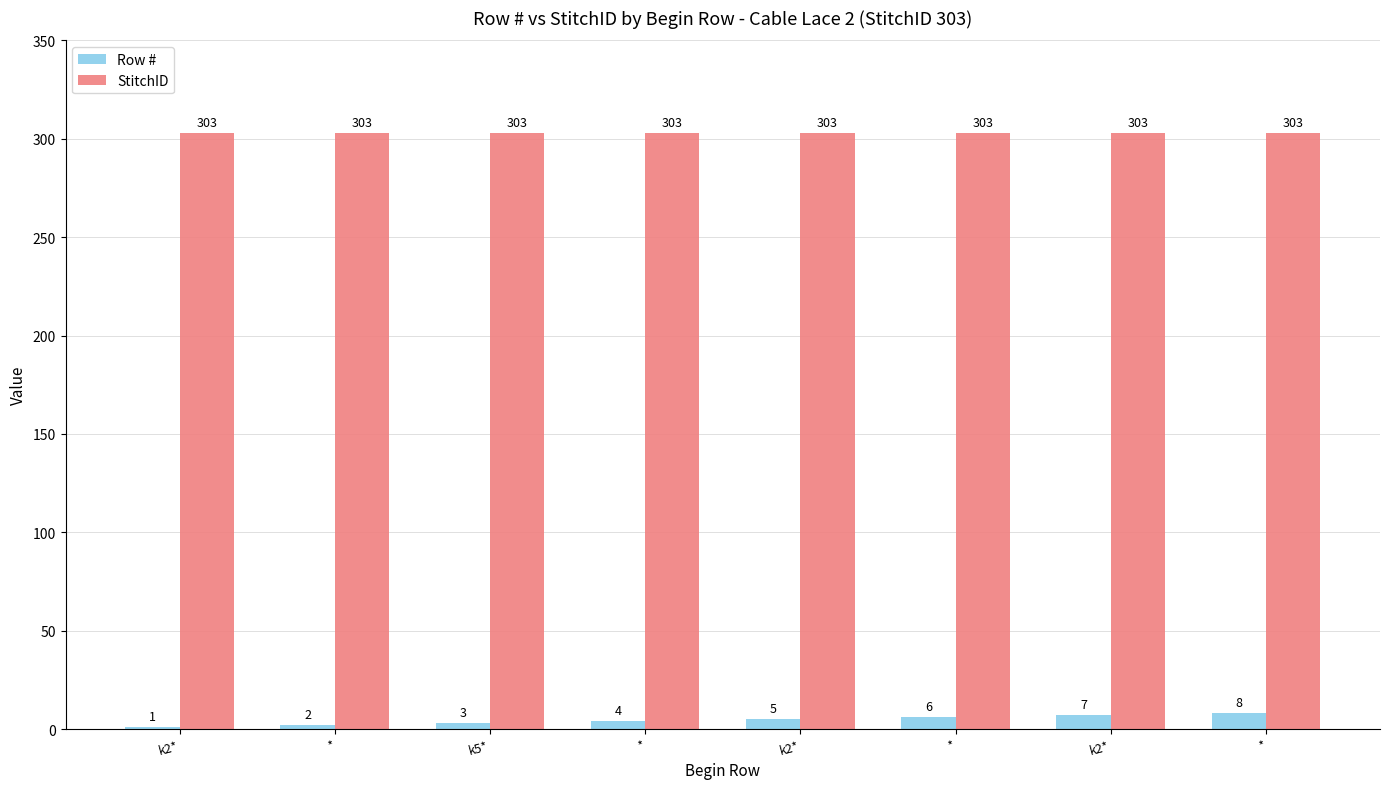

What are all the series names shown in the legend?

Row #, StitchID